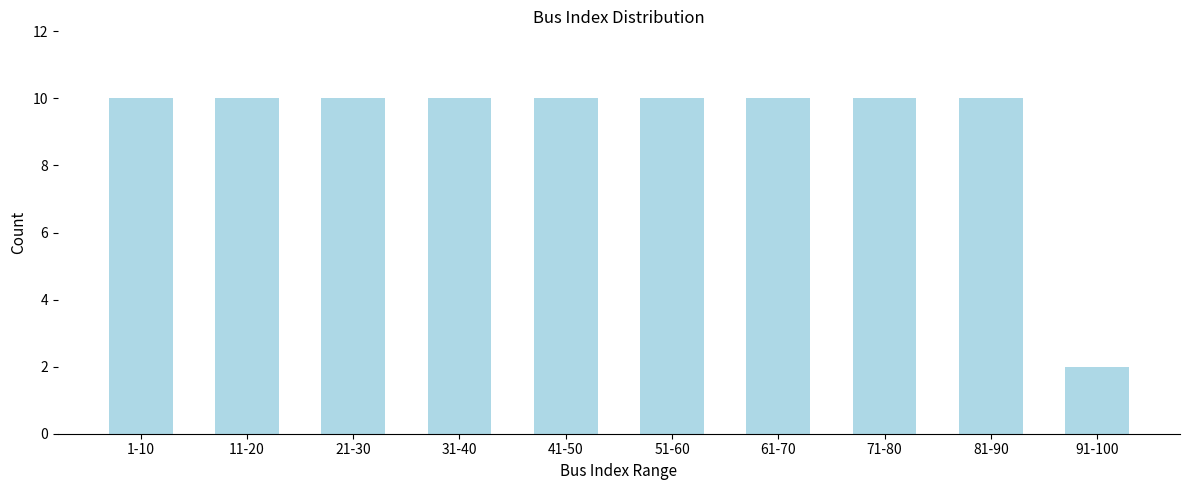

Reading left to right, transcribe all the data shown in this chart.

10	10	10	10	10	10	10	10	10	2